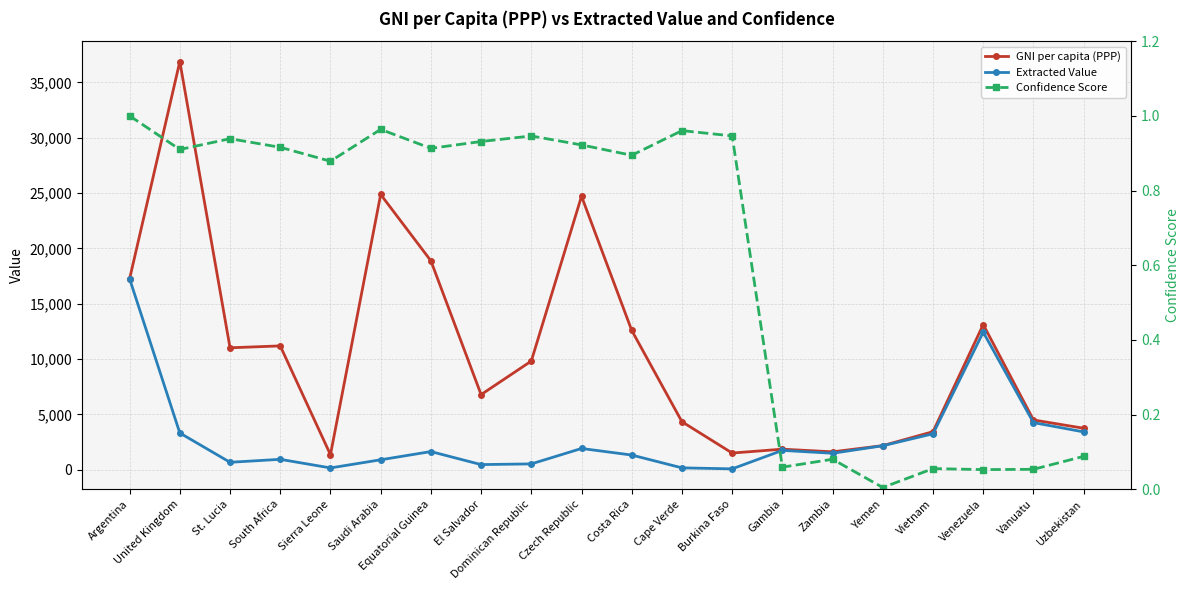

At which category does Extracted Value reach its first local valley?

St. Lucia